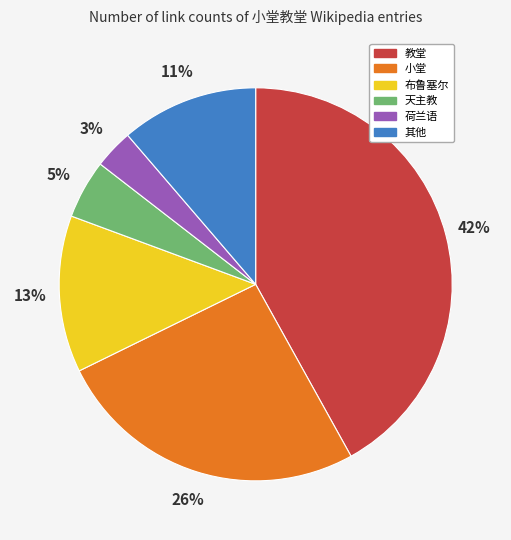

Rank the categories by value from highest to lowest.

教堂, 小堂, 布鲁塞尔, 其他, 天主教, 荷兰语